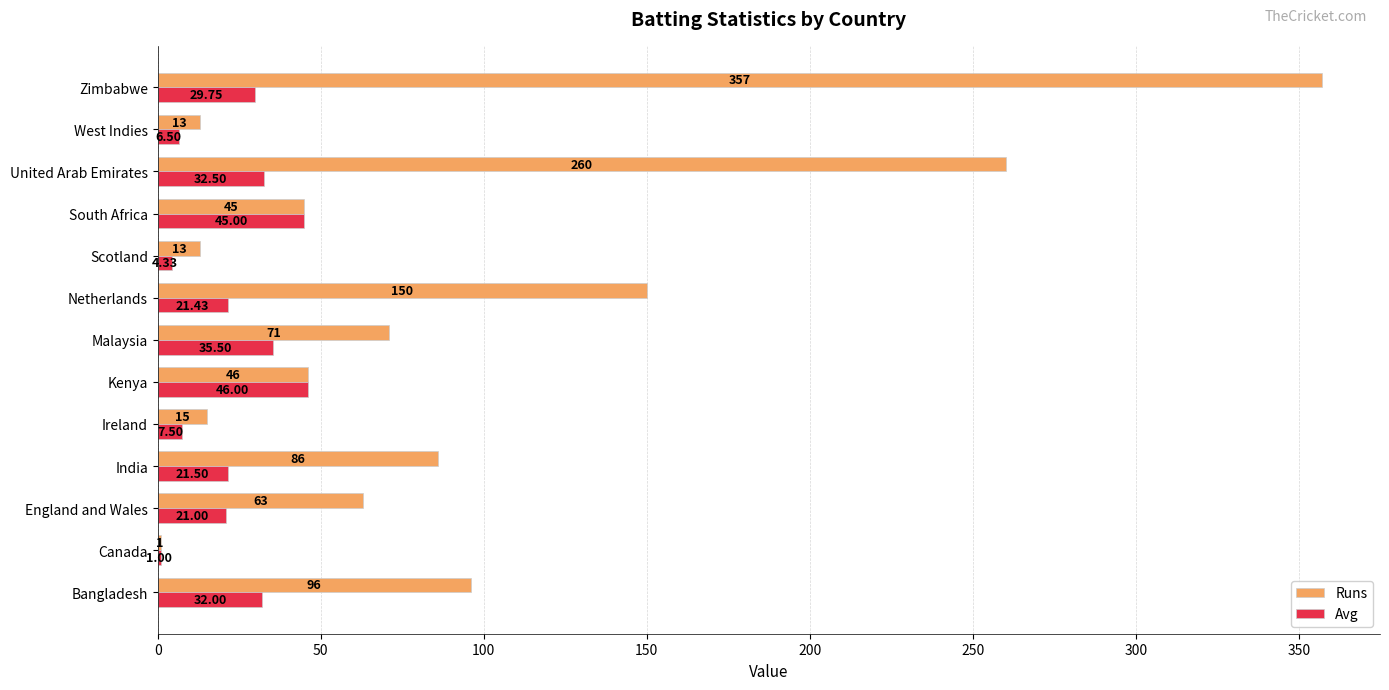

At which label does Avg reach its peak?

Kenya